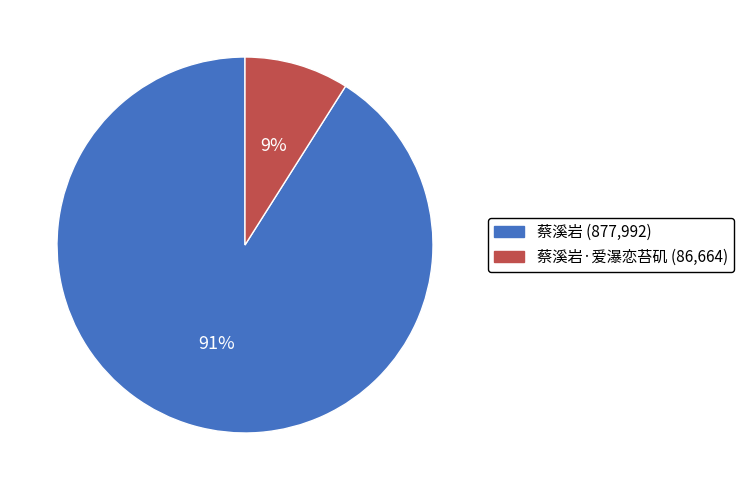

To the nearest percent, what is the difference between the largest and smallest slice percentages?

82%